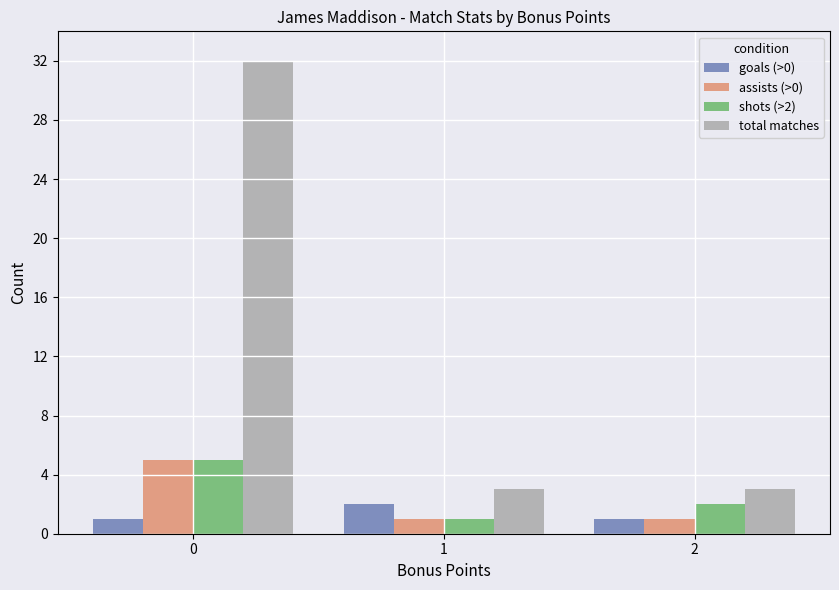

What is the minimum value for assists (>0)?

1